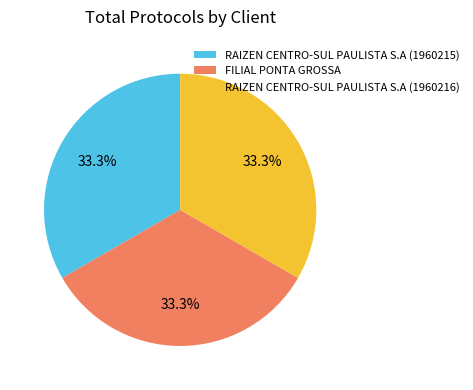

Is there any slice that represents more than half of the pie?

No